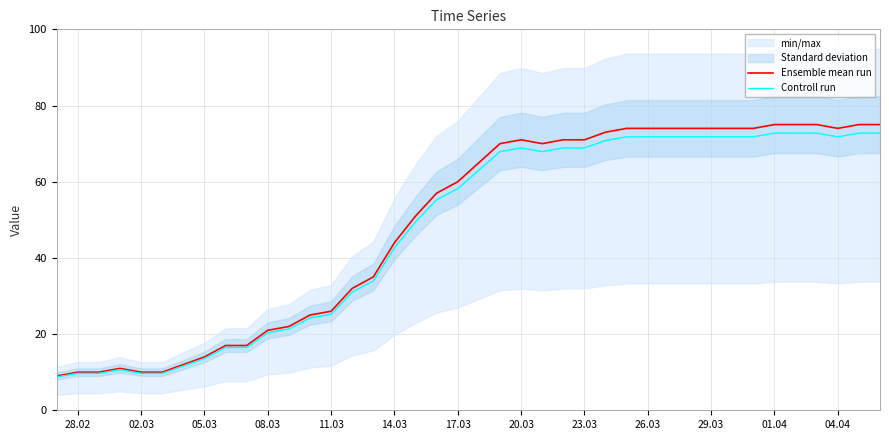

What is the maximum value for Ensemble mean run?

75.0